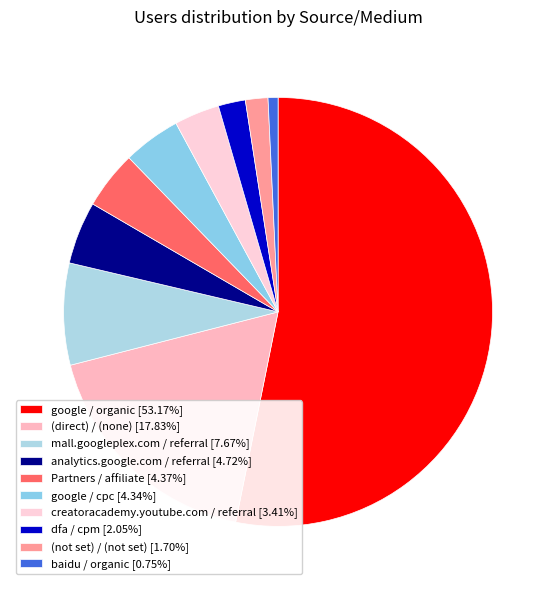

The baidu / organic slice represents 11% of the pie. True or false?

False